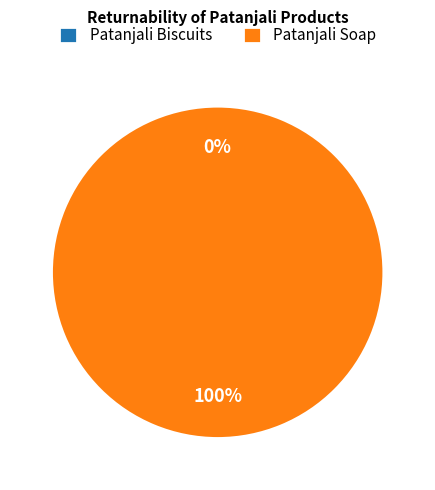

How many slices are in this pie chart?

2